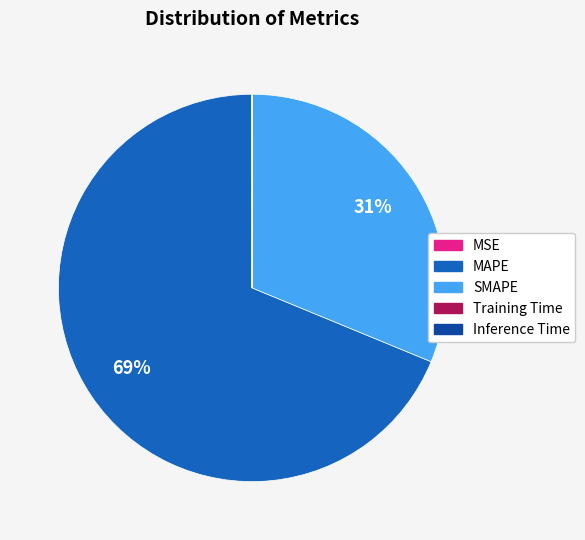

What percentage is the MAPE slice, to the nearest percent?

69%